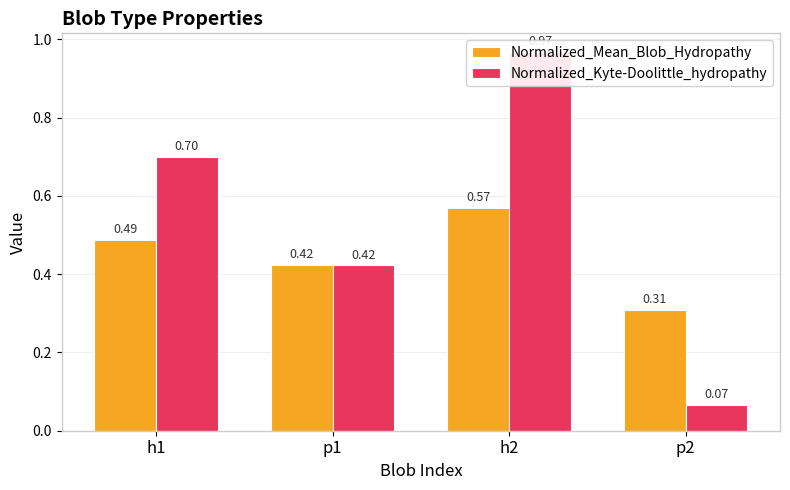

Reading left to right, what are all the values shown in this chart?

Normalized_Mean_Blob_Hydropathy: 0.5	0.4	0.6	0.3
Normalized_Kyte-Doolittle_hydropathy: 0.7	0.4	1.0	0.1